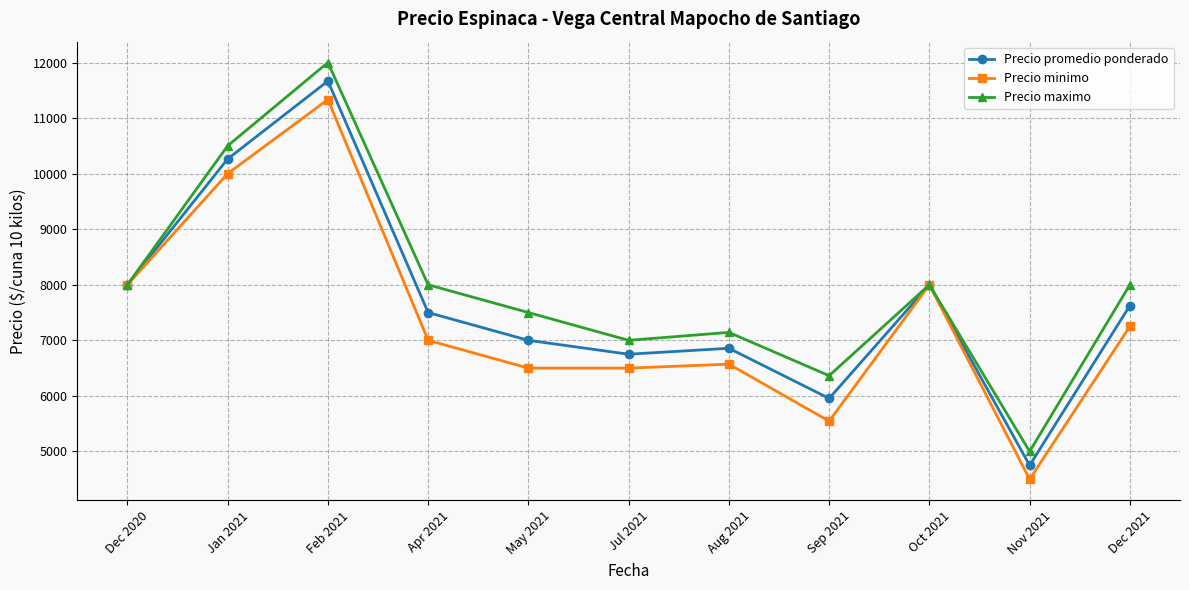

Is the value of Precio maximo at Aug 2021 greater than the value of Precio minimo at Oct 2021?

No